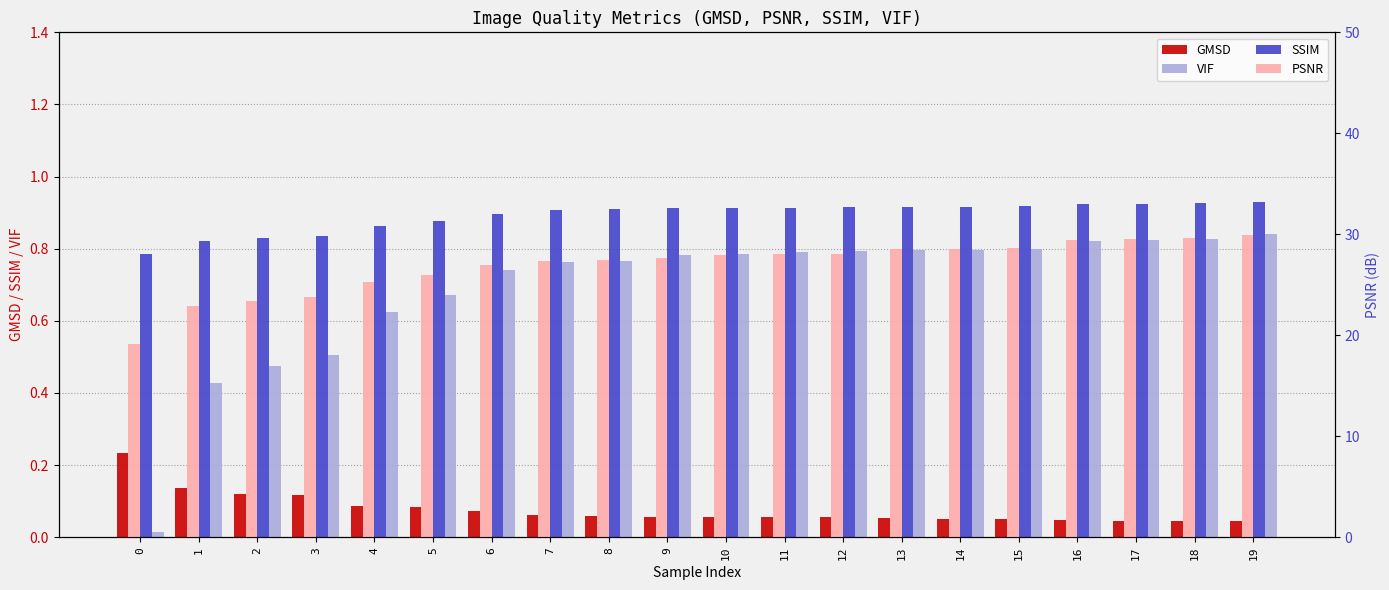

What is the total value across all series at 12?

29.8